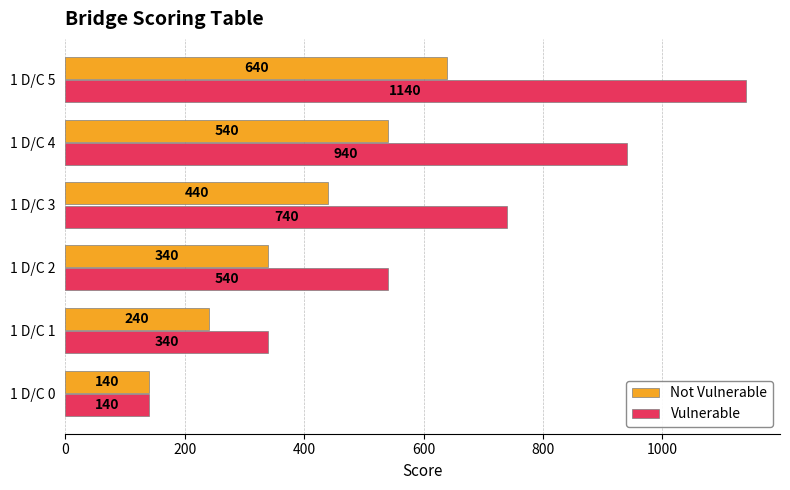

The value of Vulnerable at 1 D/C 4 is 940. True or false?

True